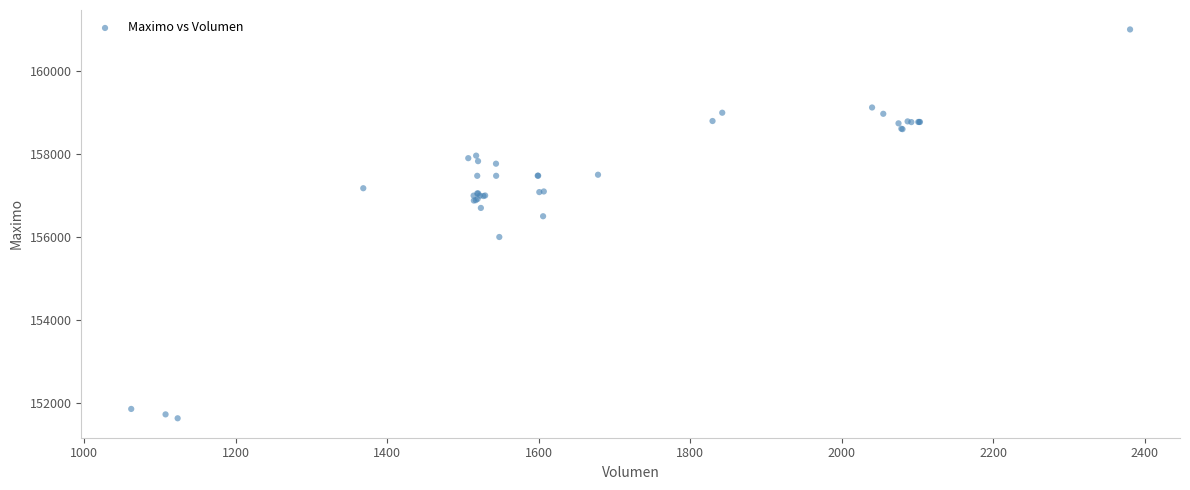

What Y value in the scatter plot is closest to 156316?

156500